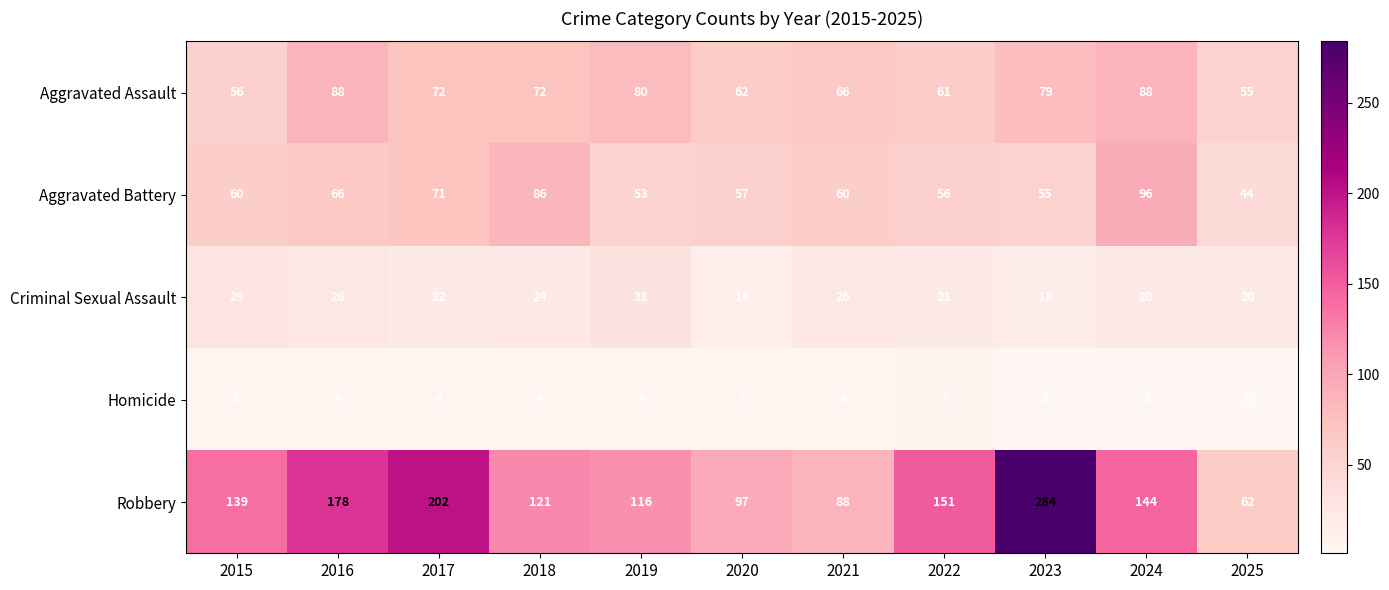

What is the difference between the second highest and minimum values in the Aggravated Assault series?

33